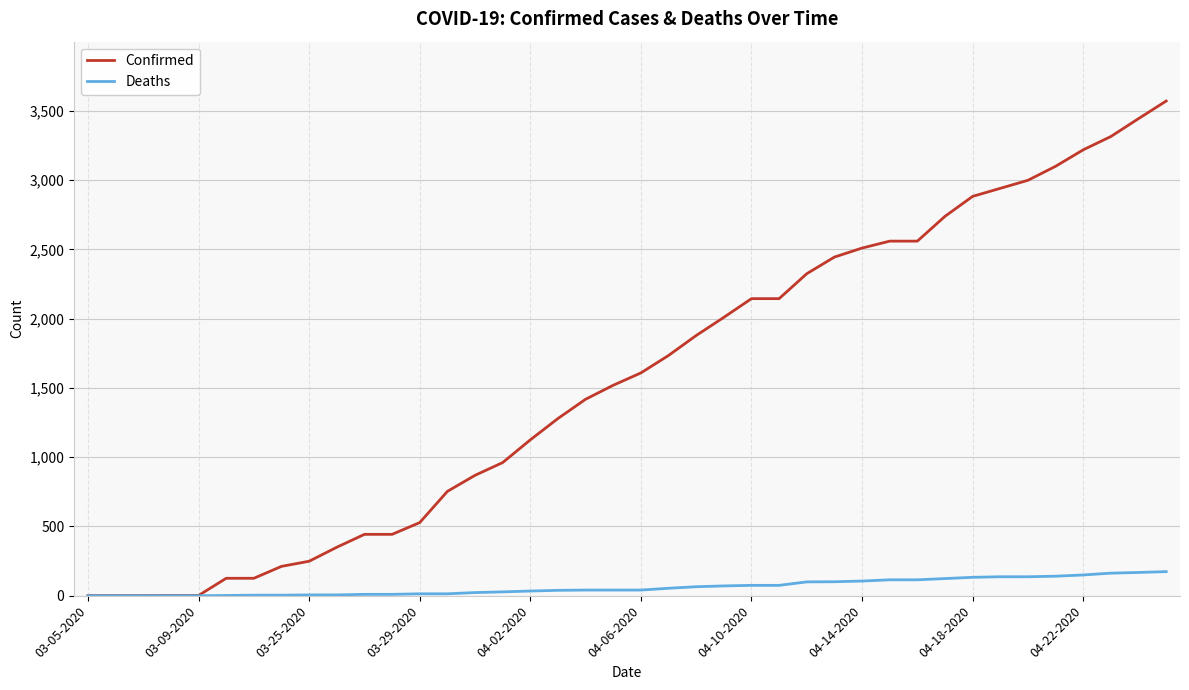

Which series has the largest total across all categories?

Confirmed